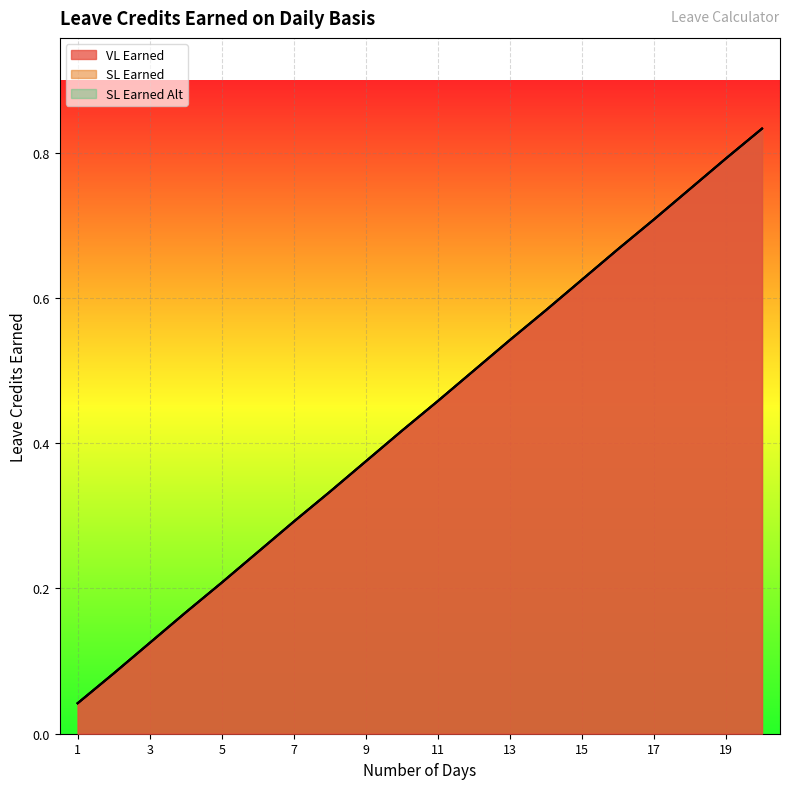

At how many categories does at least one series exceed 0?

20